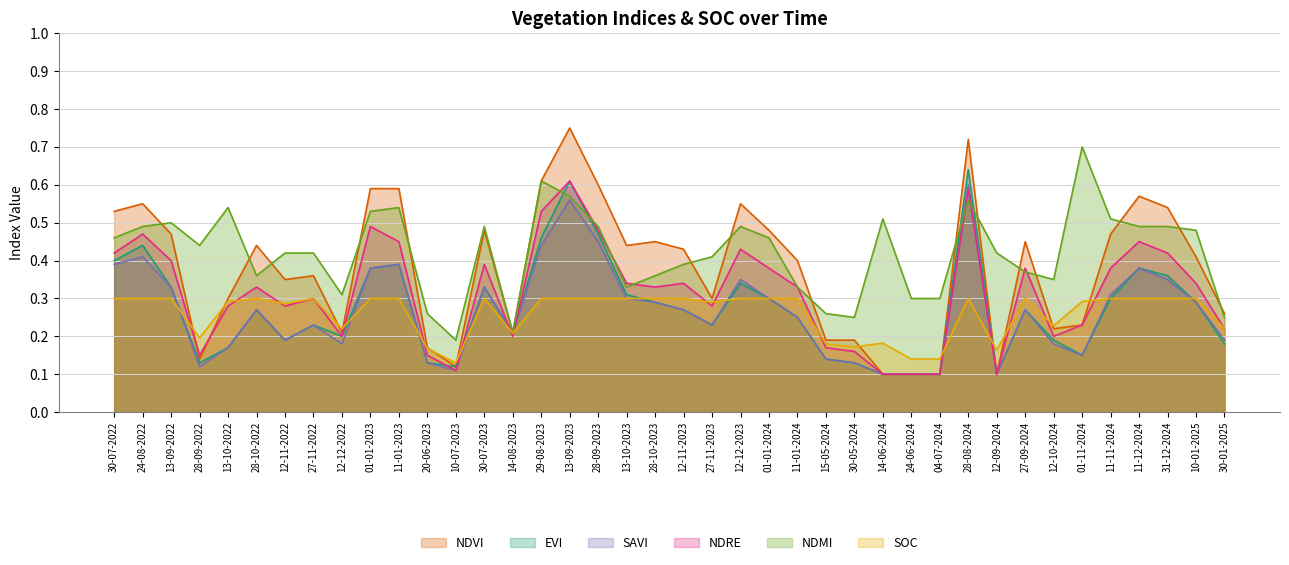

What are all the series names shown in the legend?

NDVI, EVI, SAVI, NDRE, NDMI, SOC